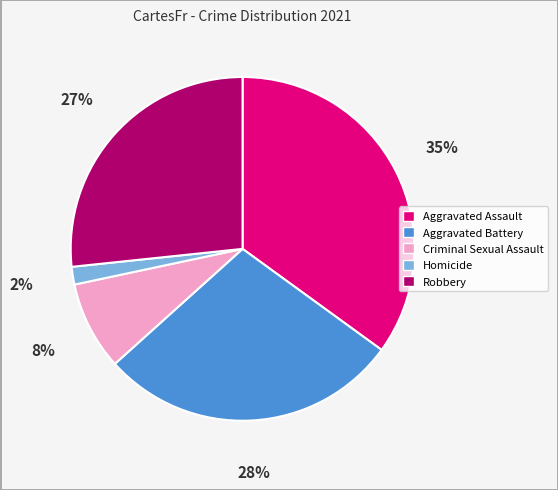

Which has a higher value, Aggravated Assault or Criminal Sexual Assault?

Aggravated Assault